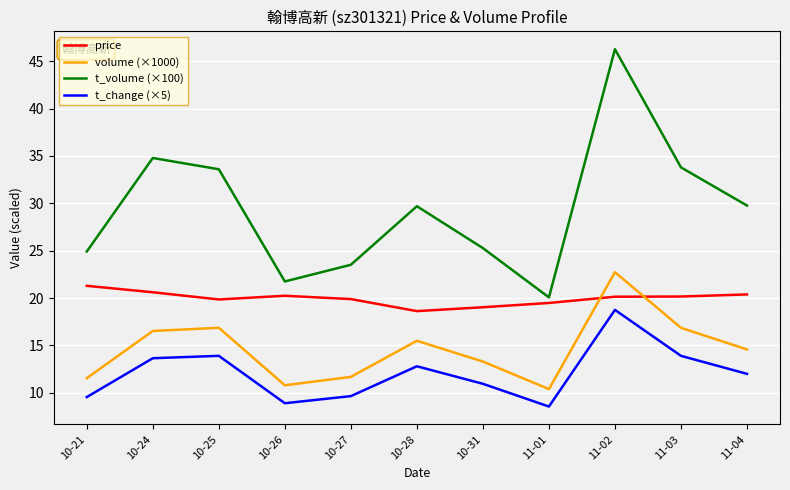

Is it true that volume (×1000) equals 4.4 at 11-03?

False